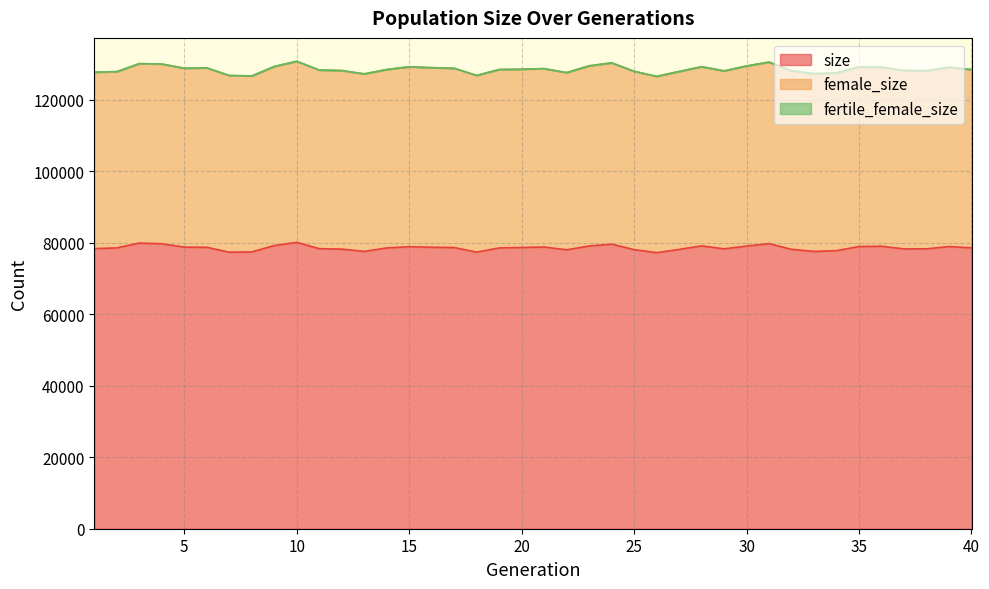

True or false: female_size and size cross at least once.

False